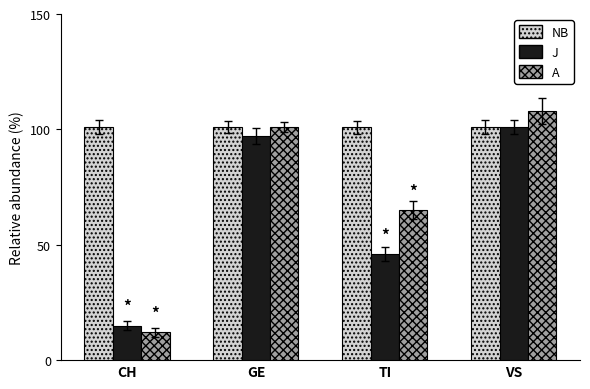

What is the label of the 1st bar from the right?

VS